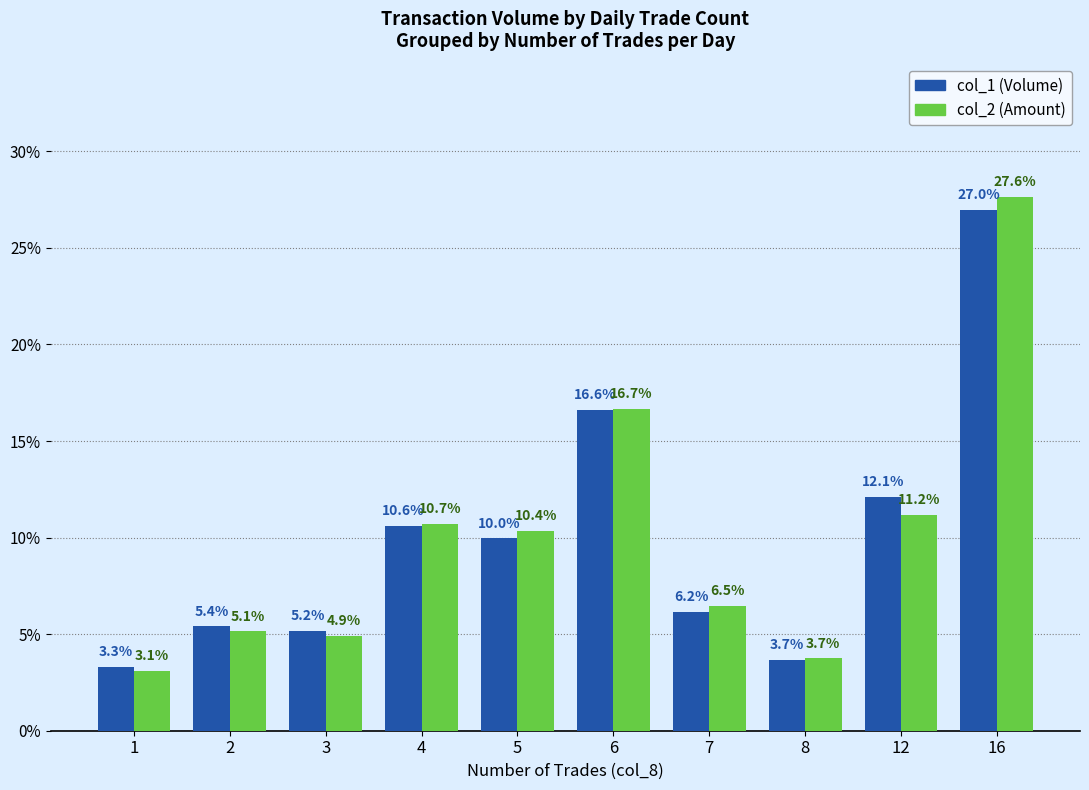

Which category has the highest value in the col_2 (Amount) series?

16